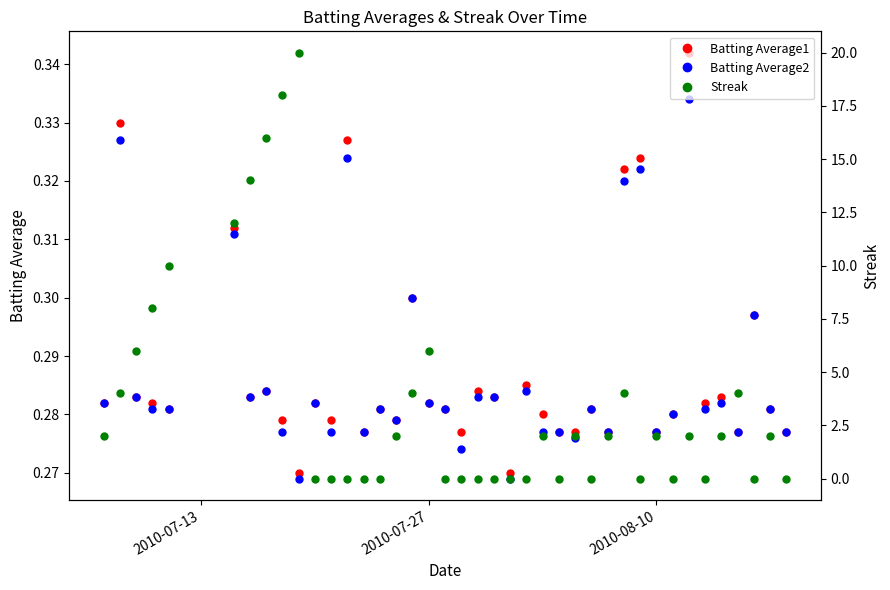

How many Batting Average2 values are between 0 and 1?

40